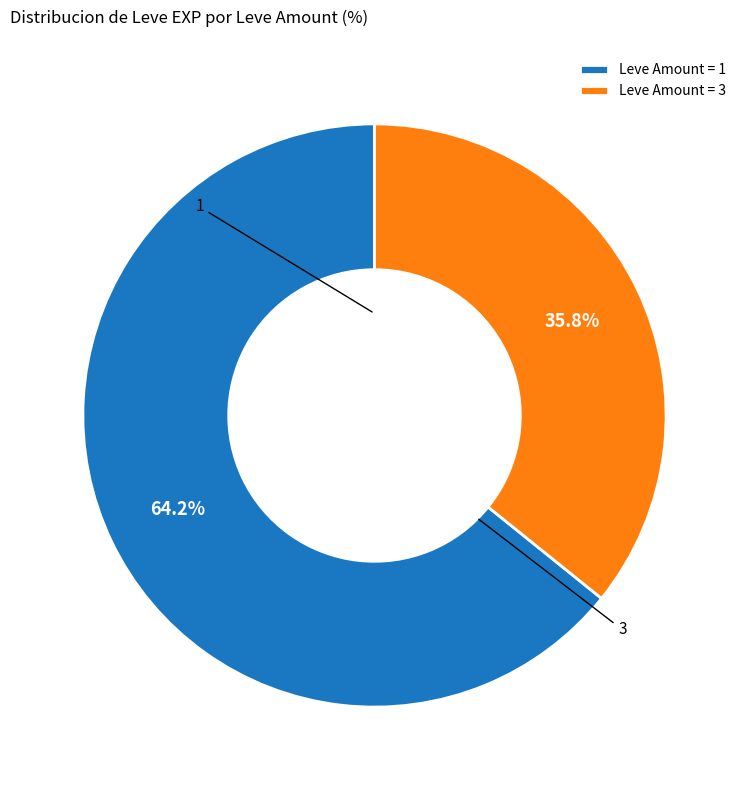

Approximately how many times larger is the value at Leve Amount = 1 compared to Leve Amount = 3?

1.8